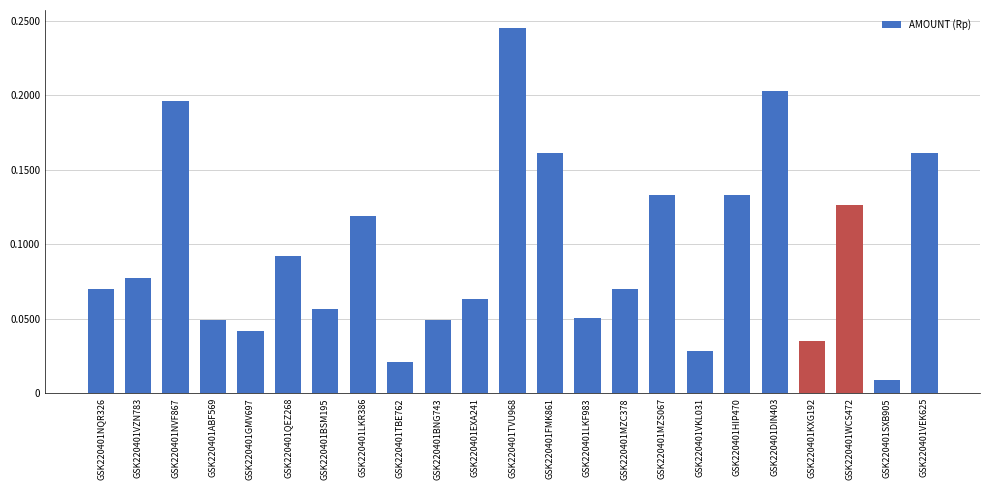

Are the bars horizontal?

No